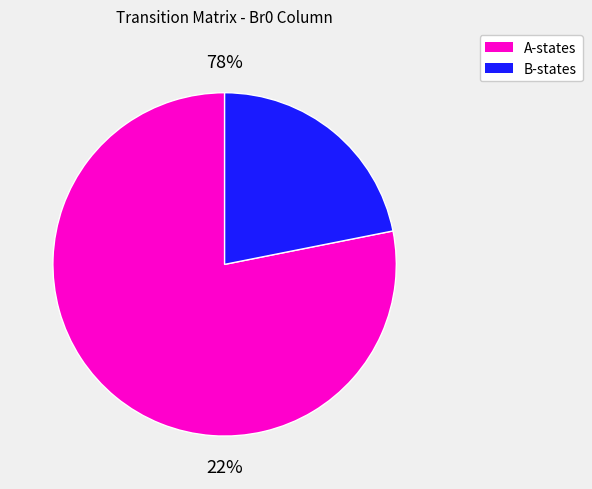

The Af0 slice represents 1% of the pie. True or false?

False